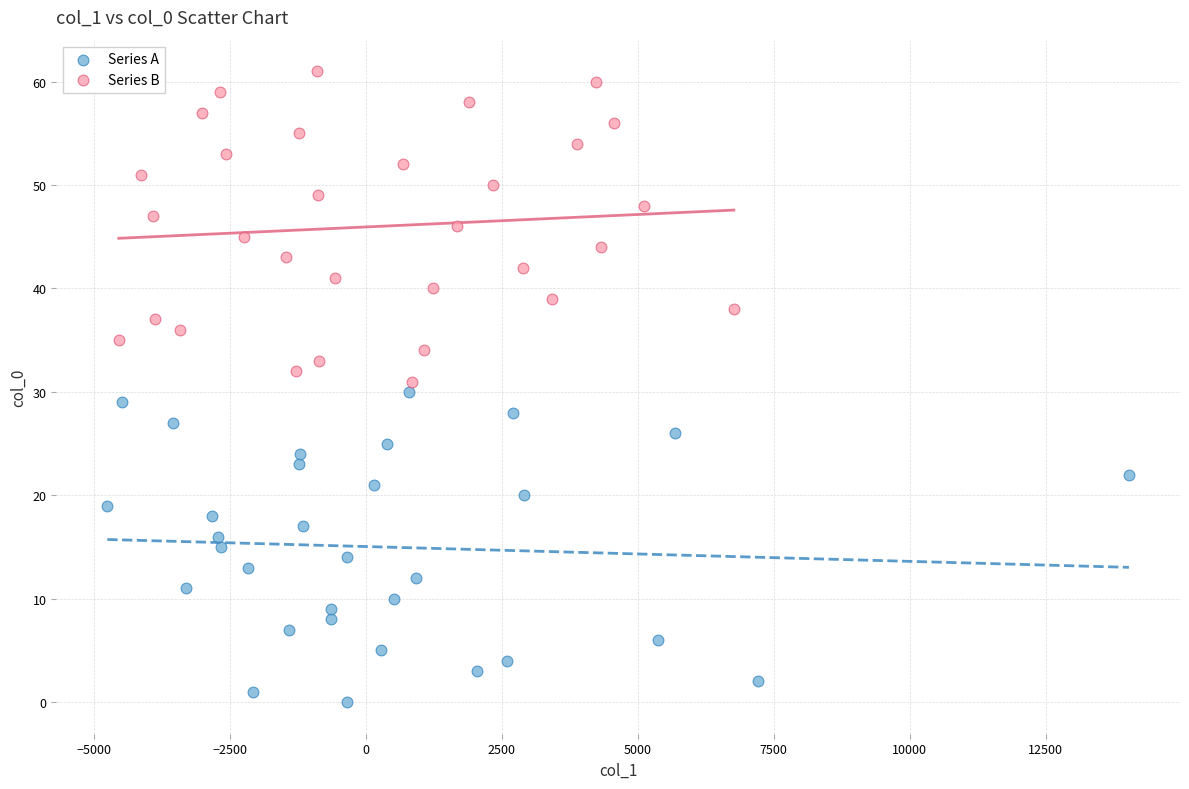

Which series reaches the minimum Y coordinate?

Series A